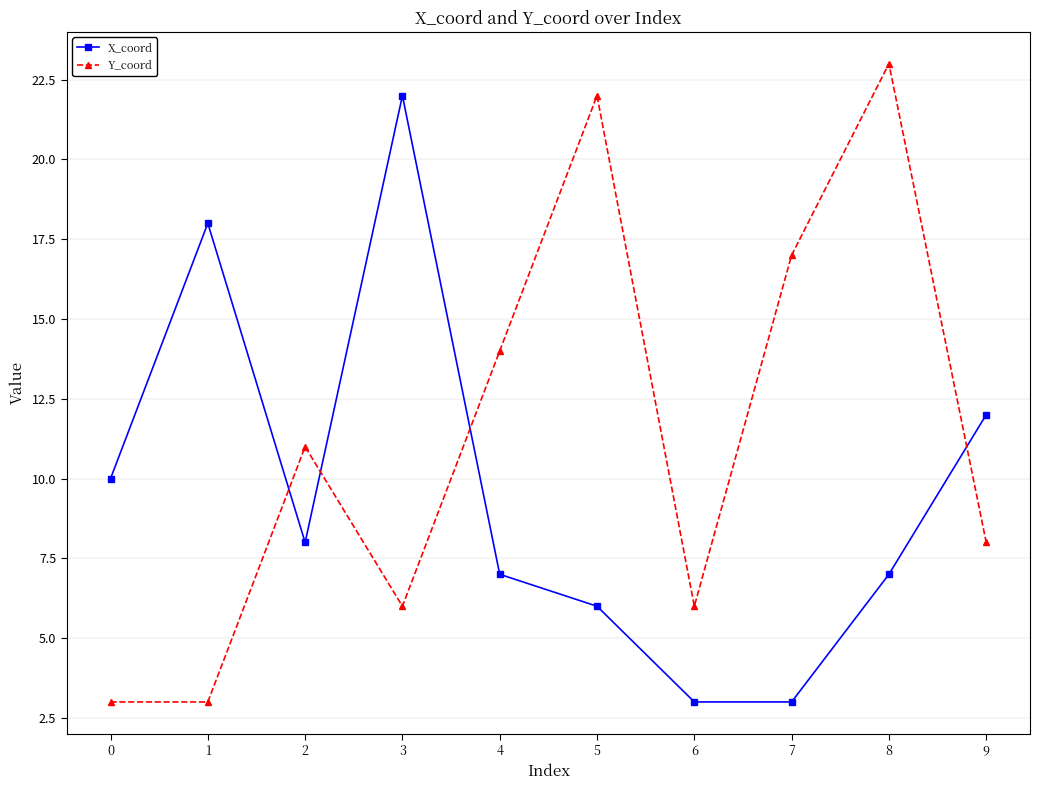

Which series has the largest total across all categories?

Y_coord